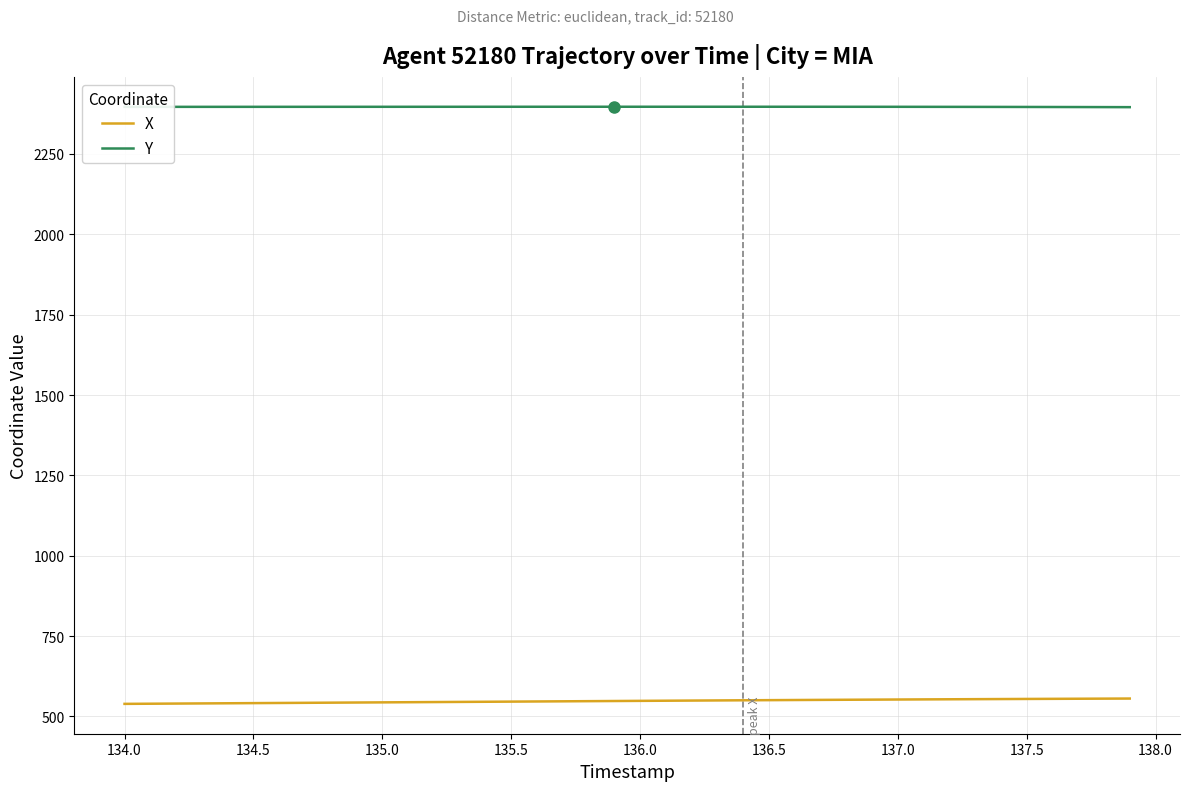

Is this an area chart (filled region under the line)?

No